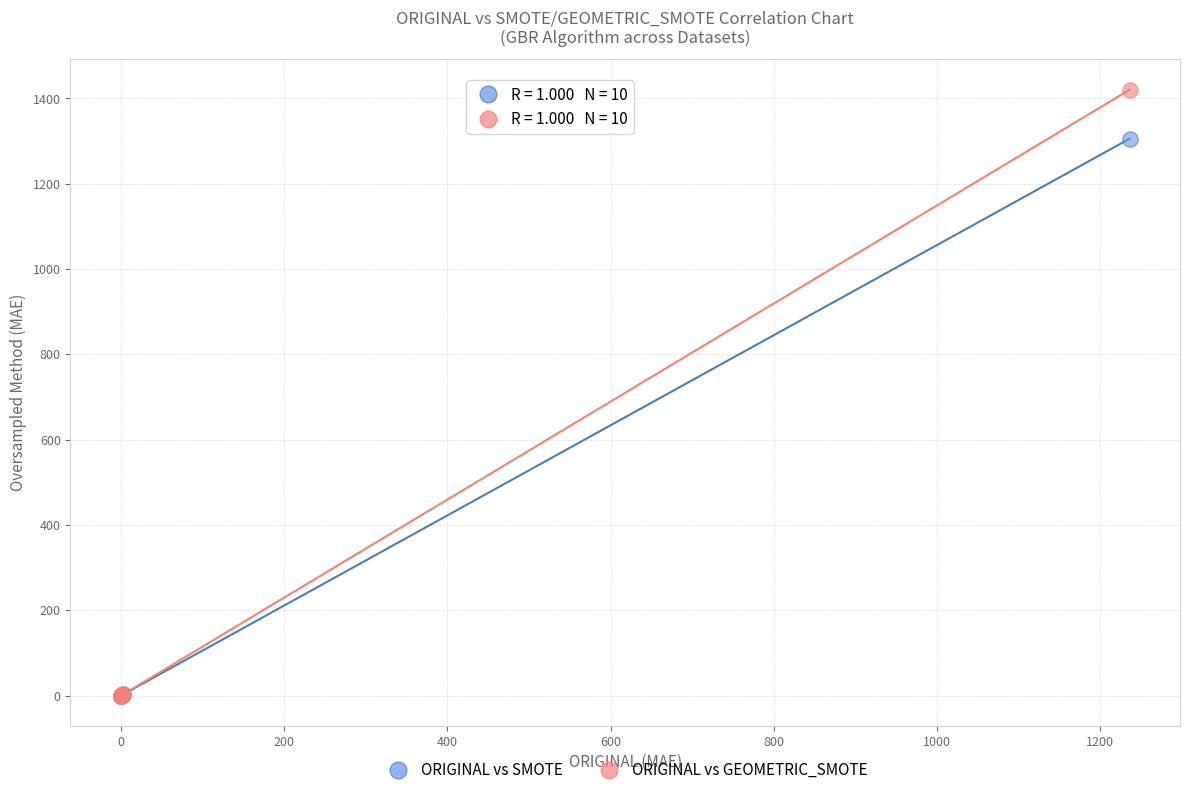

Across all series, what Y value is closest to 710?

1305.7